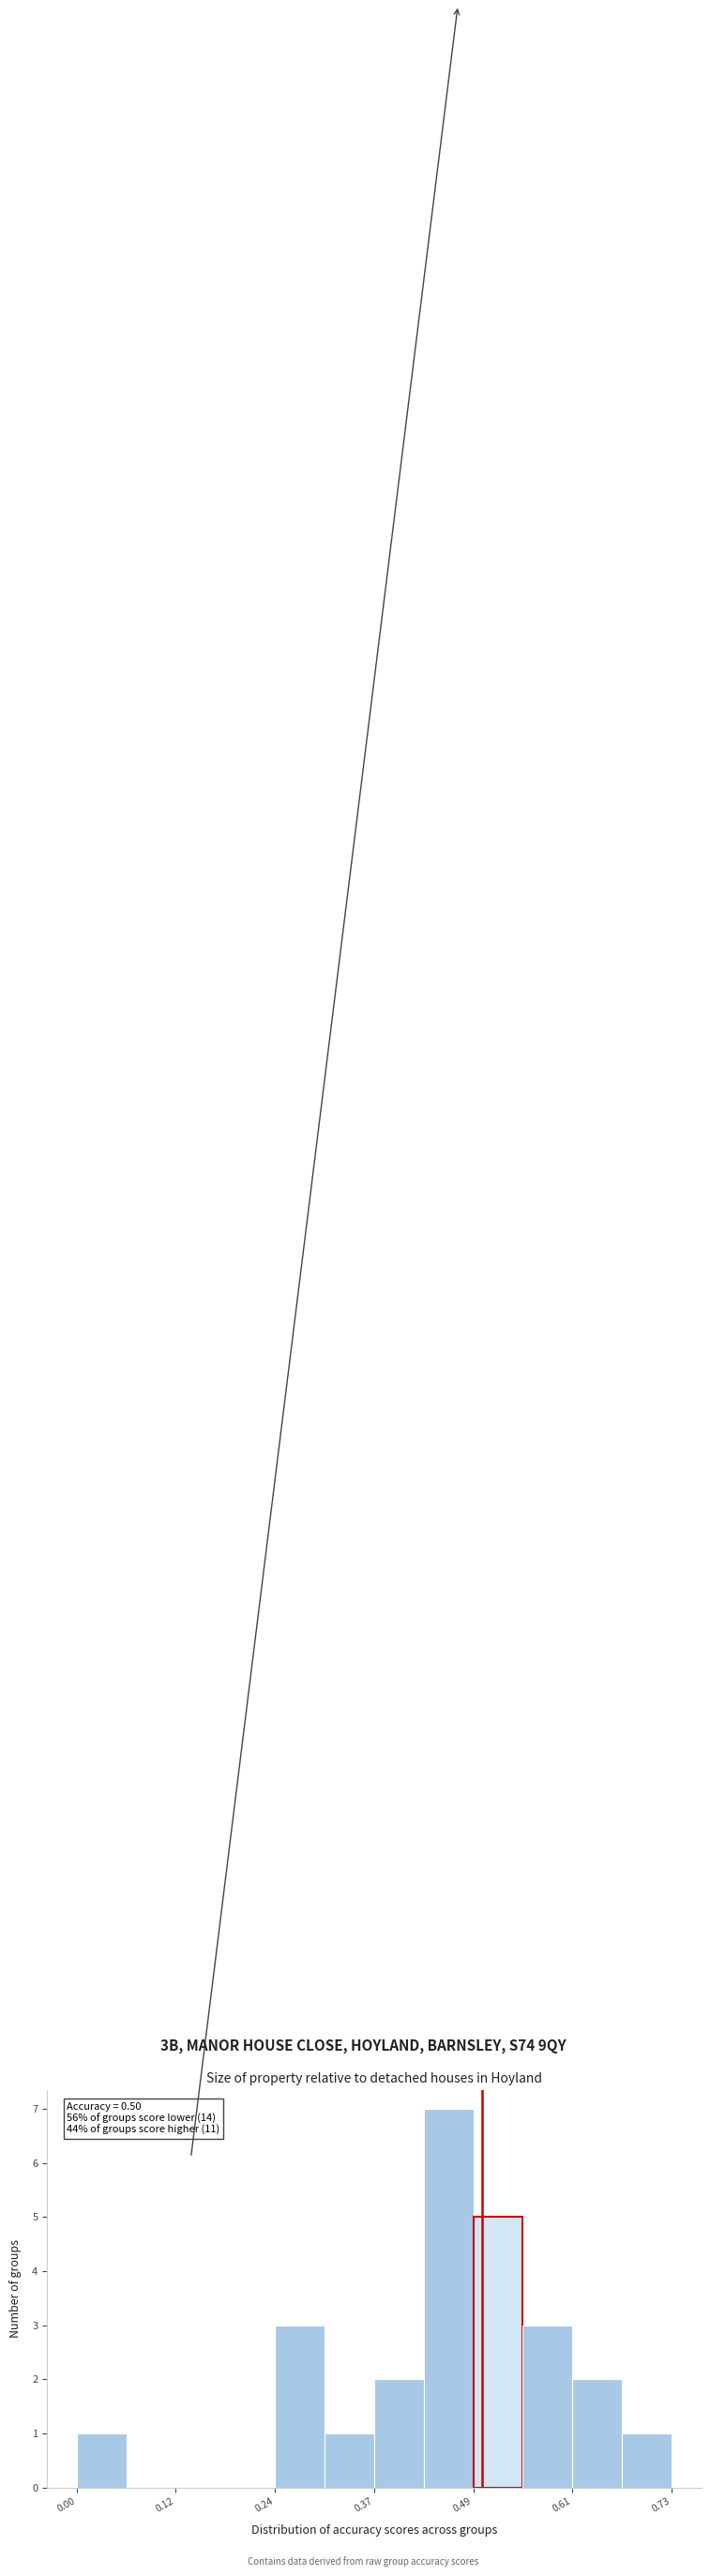

Around what value on the x-axis is the tallest bar? Give the approximate position of its centre, as read against the axis.

0.46